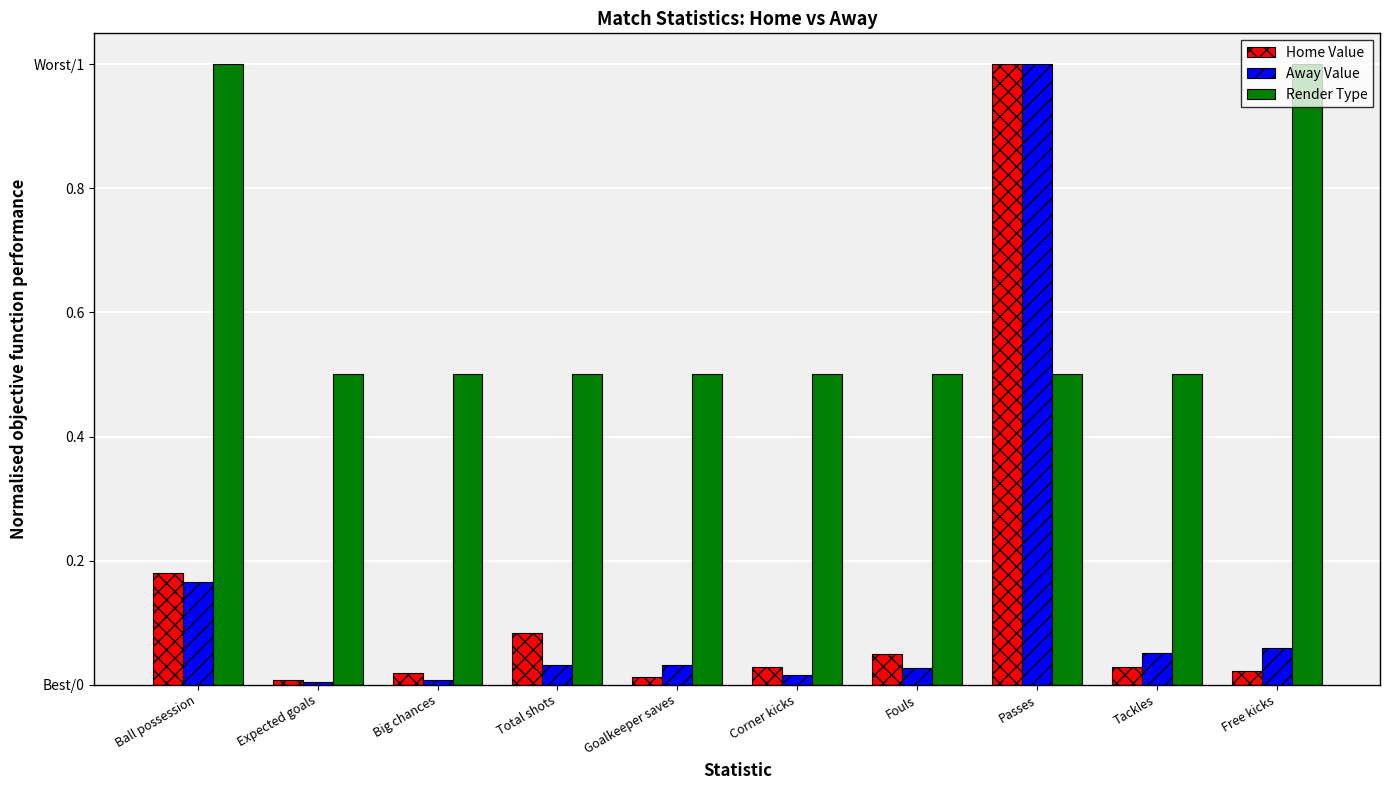

What is the total value across all series at Expected goals?

0.5